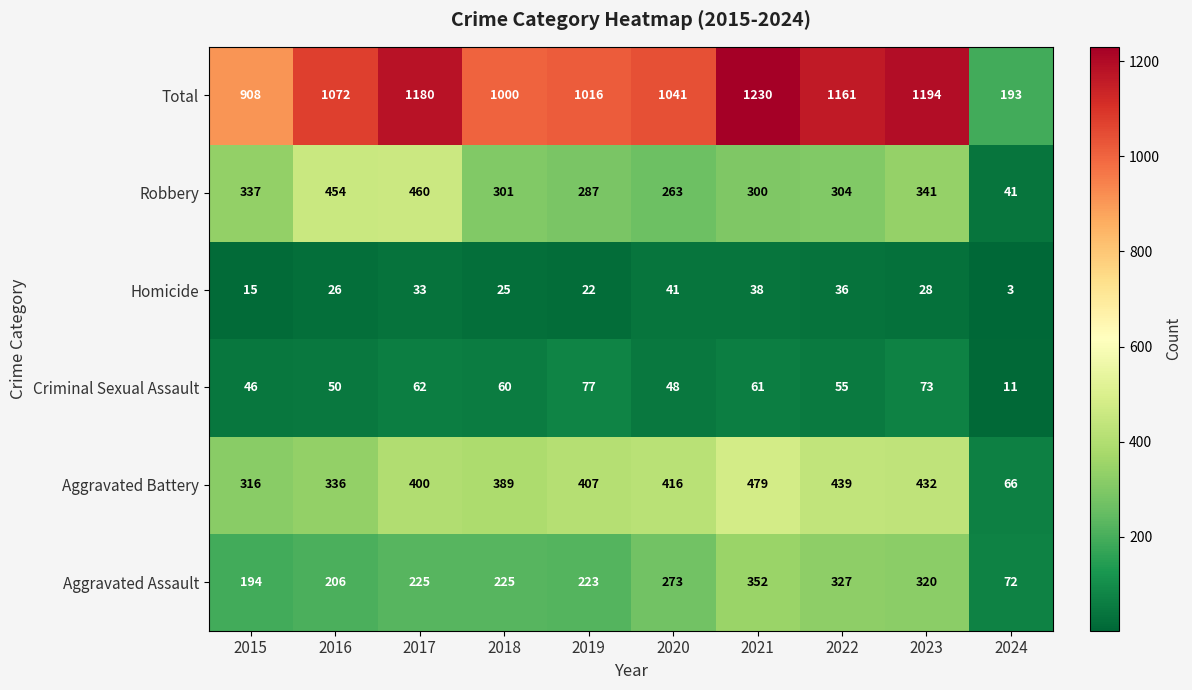

What is the smallest value displayed?

3